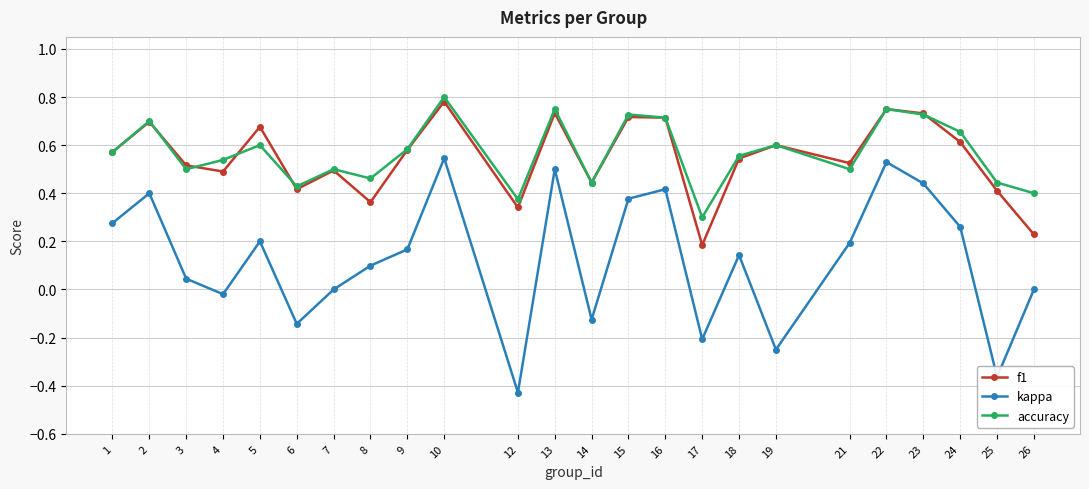

Which label corresponds to the largest value in the chart?

10